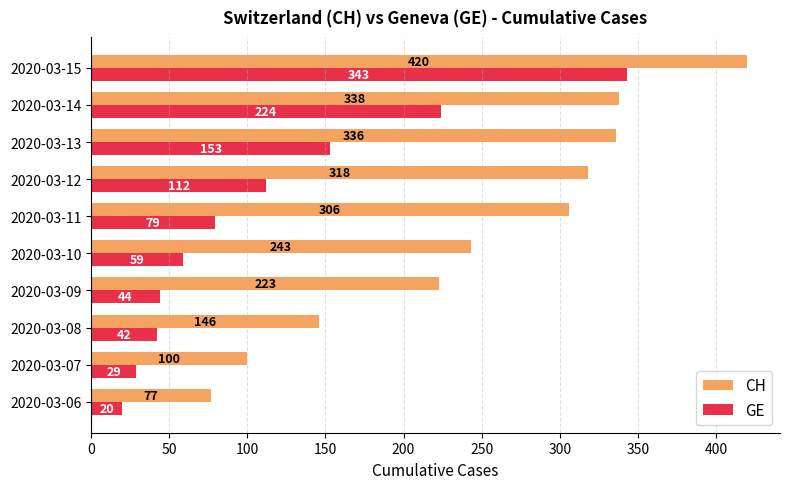

Where is CH nearest to the value 248?

2020-03-10